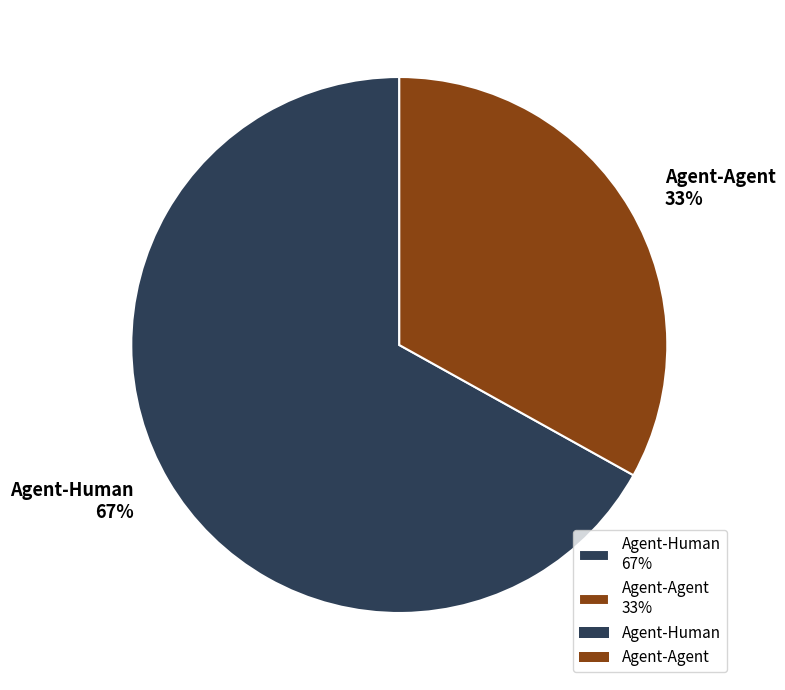

Combined, do Agent-Agent 33% and Agent-Human 67% account for over 50%?

Yes